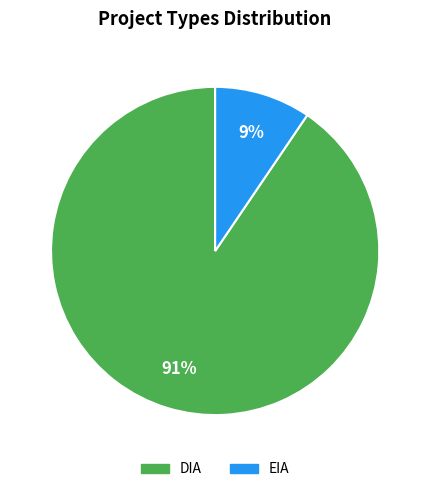

True or false: DIA accounts for 77% of the total.

False